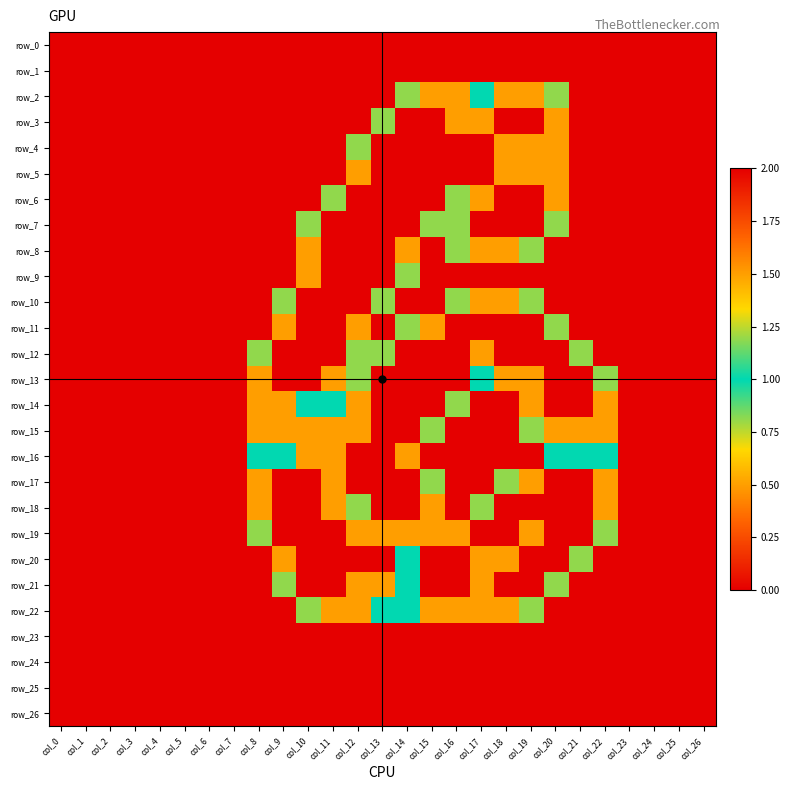

At which category does the chart reach its peak across all series?

col_14